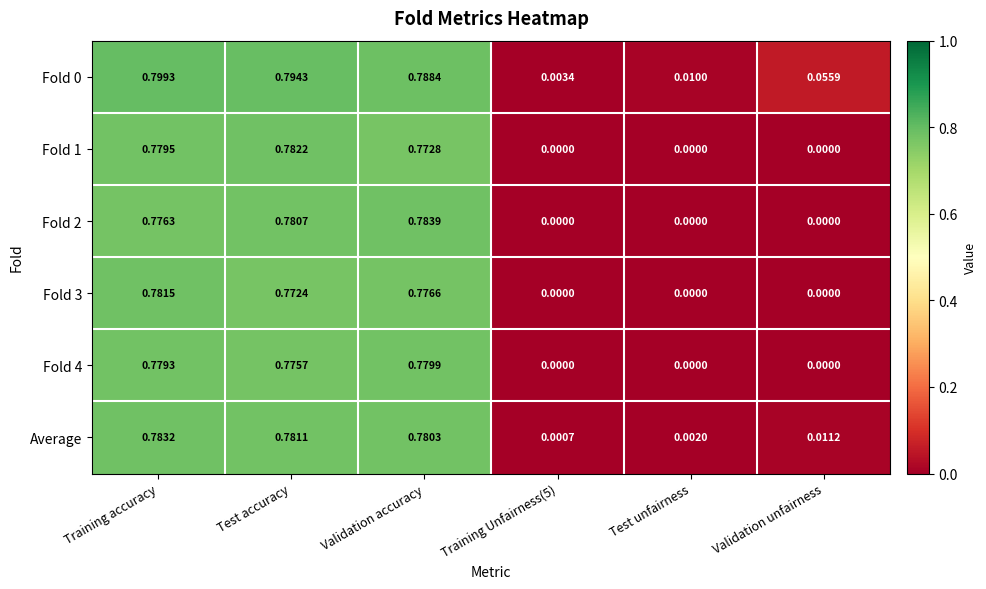

At which category is the sum across all series the highest?

Training accuracy